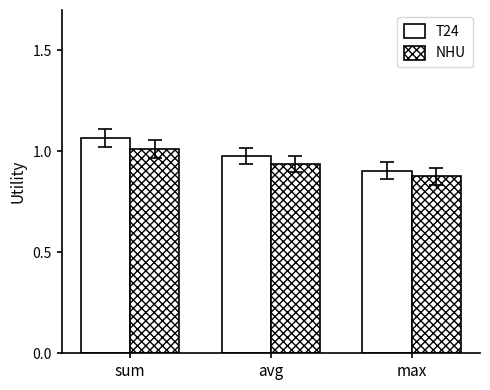

The T24 series shows 1.5 at avg. True or false?

False